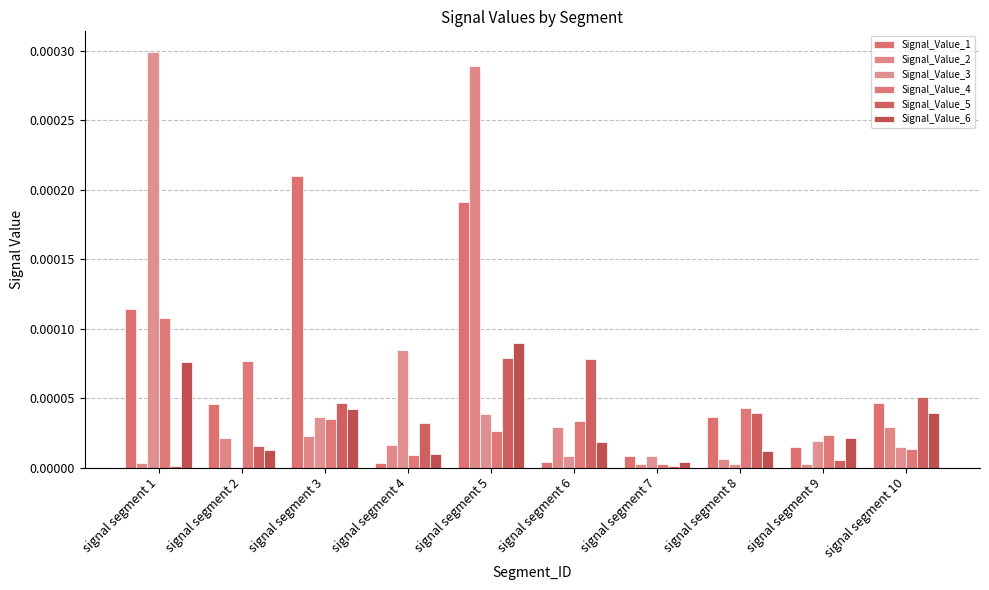

How many groups of bars are there?

10